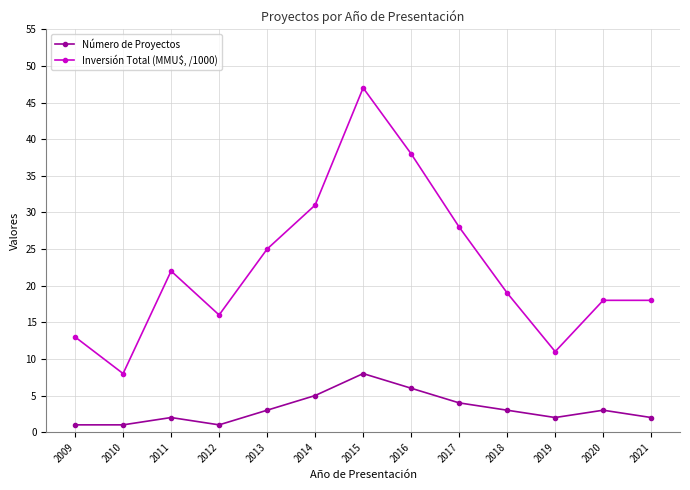

How many data points in Inversión Total (MMU$, /1000) are less than 19?

6